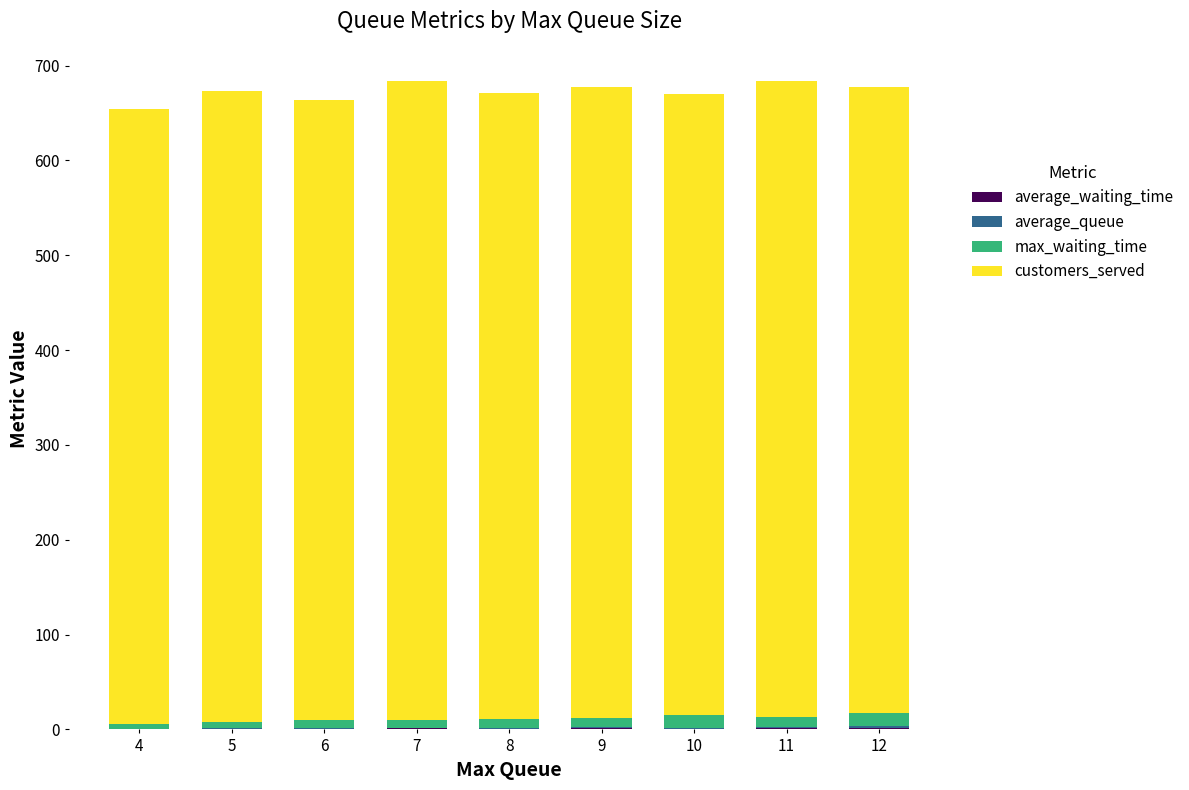

Are the bars grouped side by side (vs. stacked)?

No